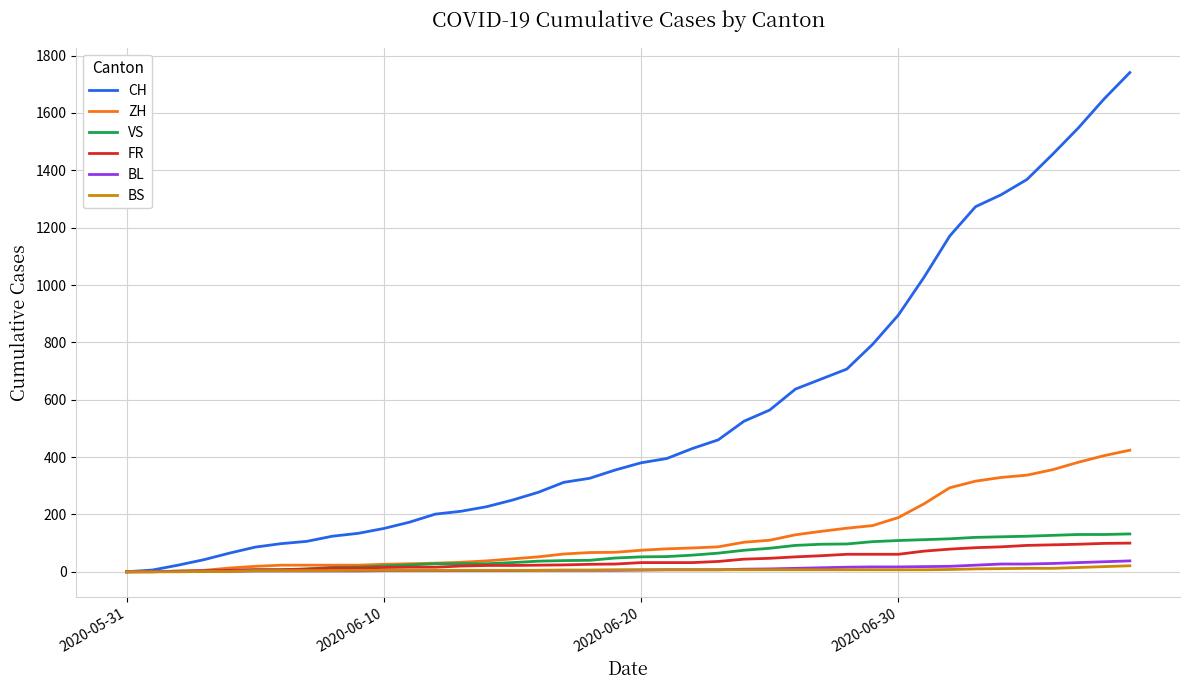

Which series has the largest total across all categories?

CH